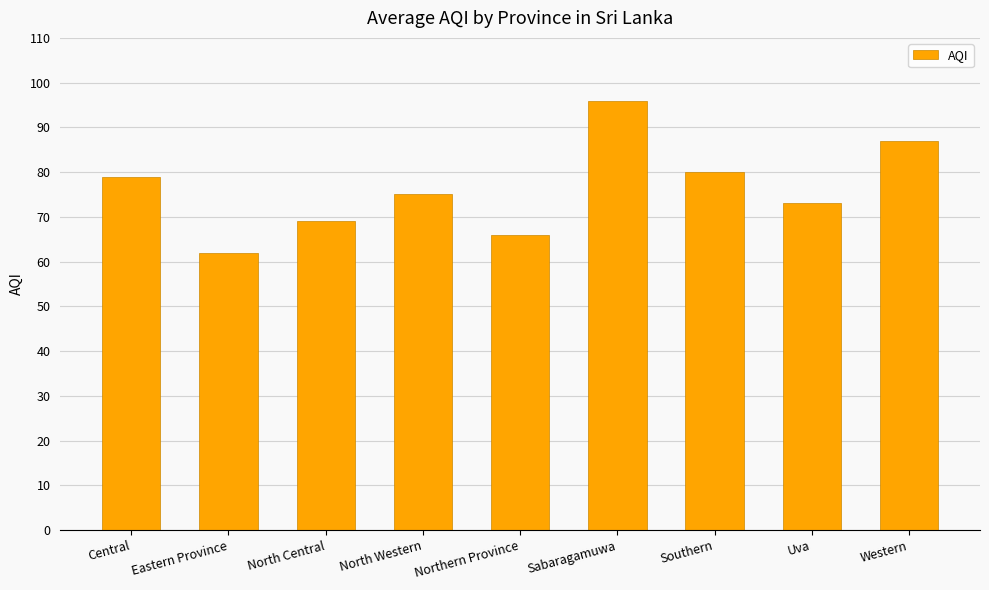

The value at Western is 87. True or false?

True